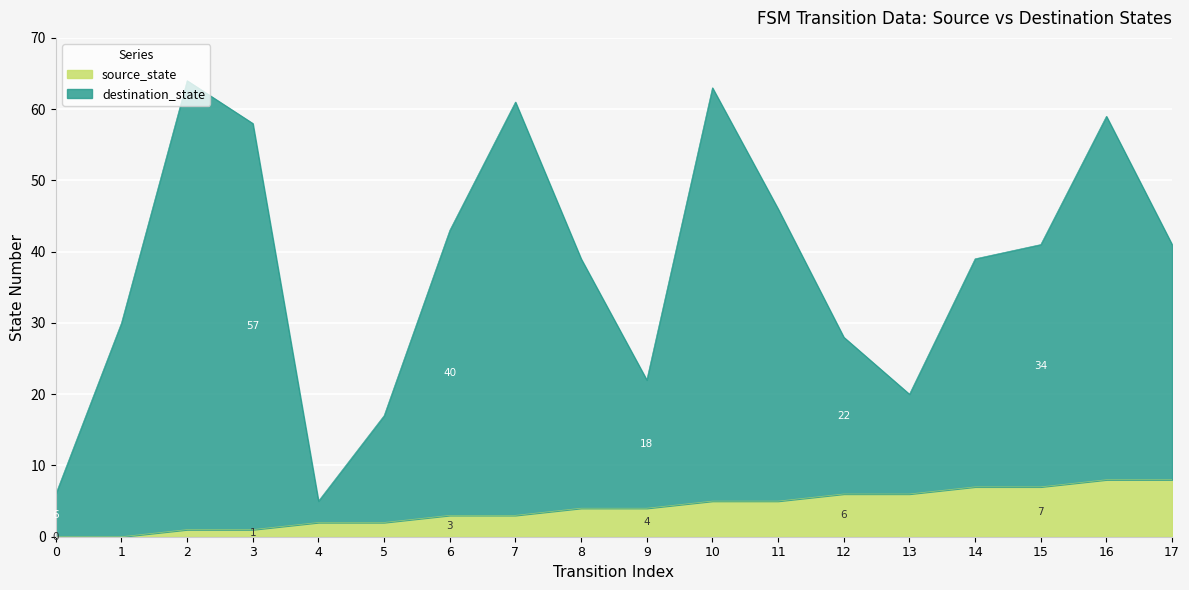

True or false: destination_state and source_state intersect in this chart.

False